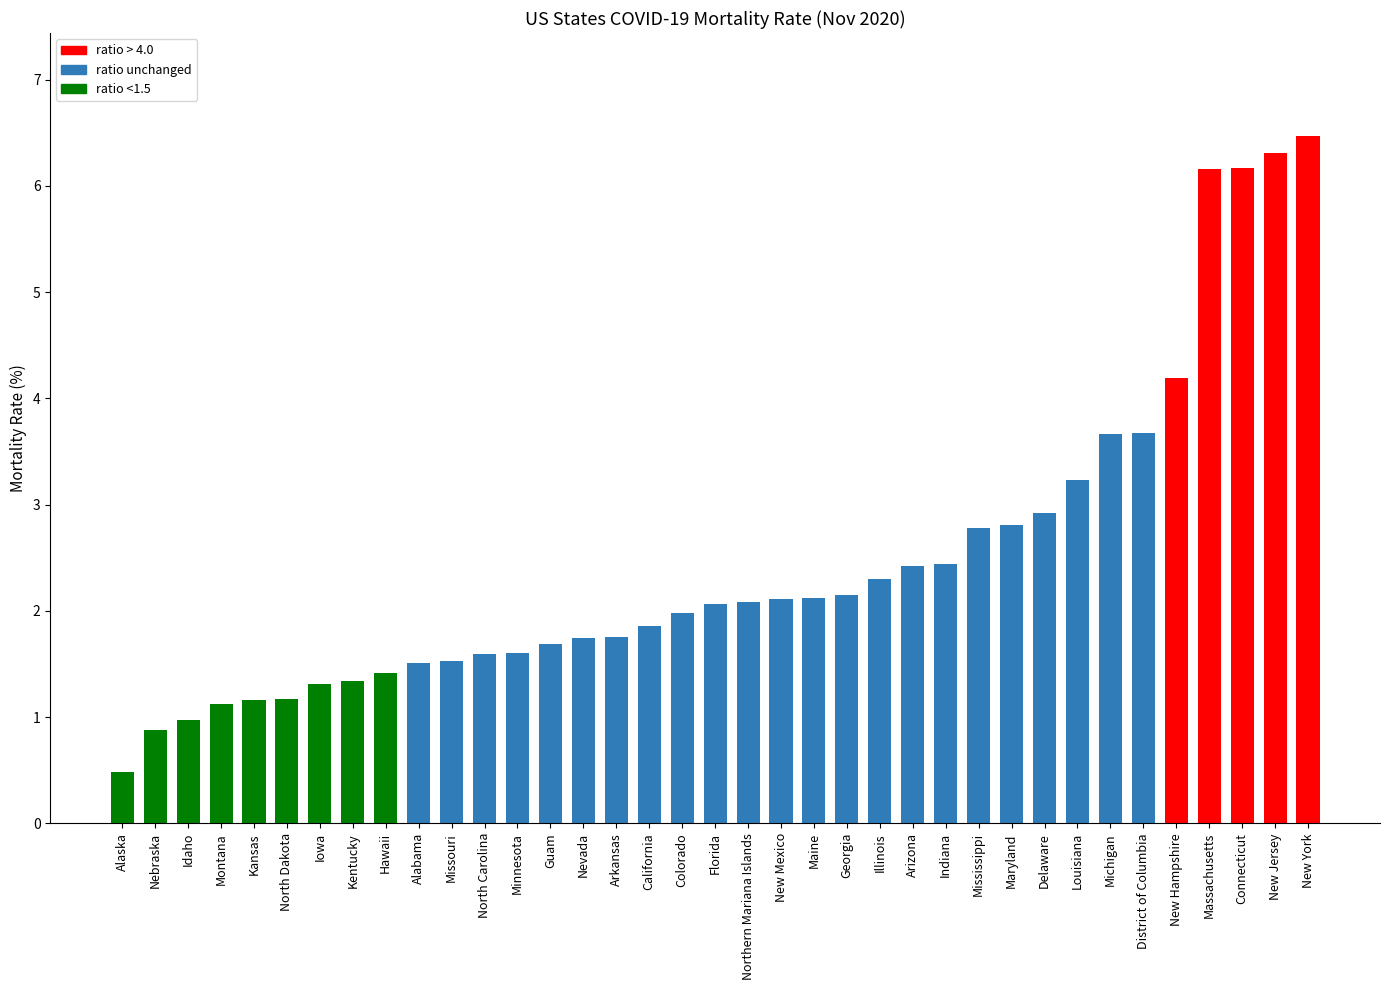

Which category has the lowest value across all series?

Alaska